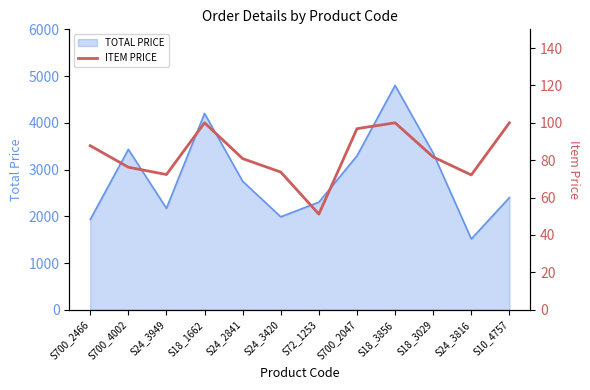

What is the maximum value for TOTAL PRICE?

4800.0